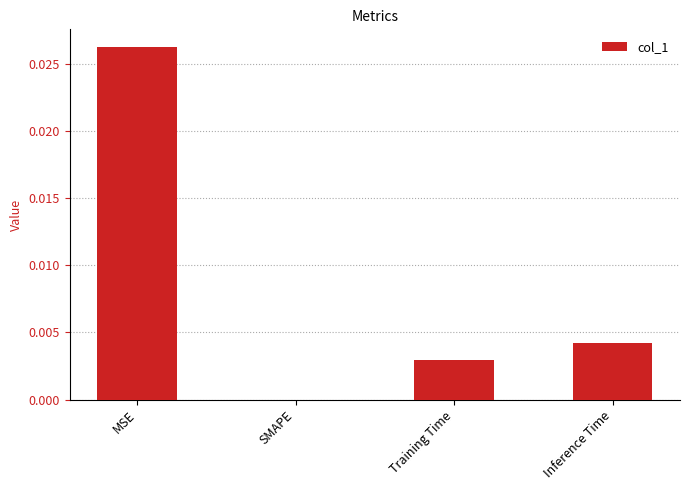

Are the bars horizontal?

No